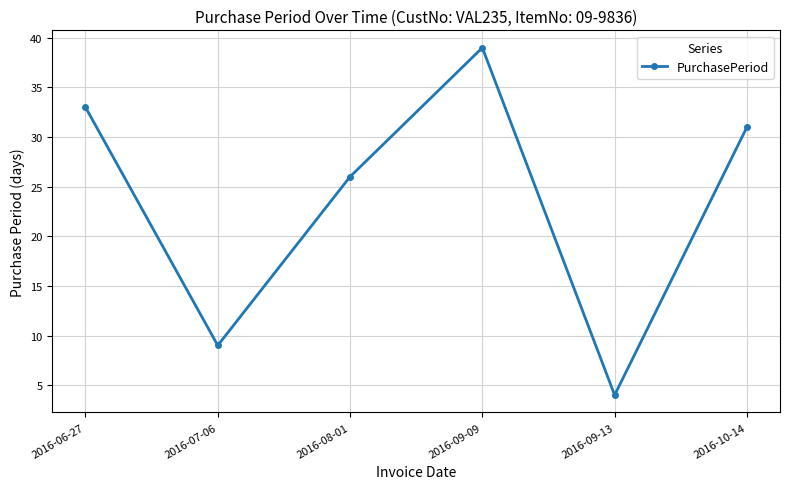

What is the label of the 2nd point from the right?

2016-09-13